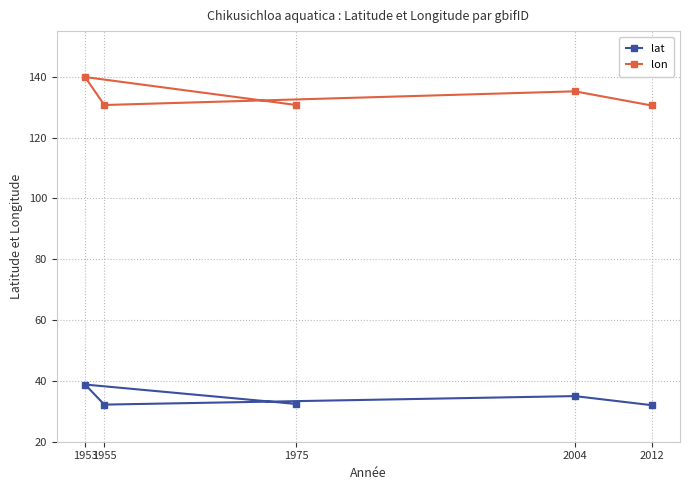

What is the difference between the lon values at 1953 and 2012?

9.4